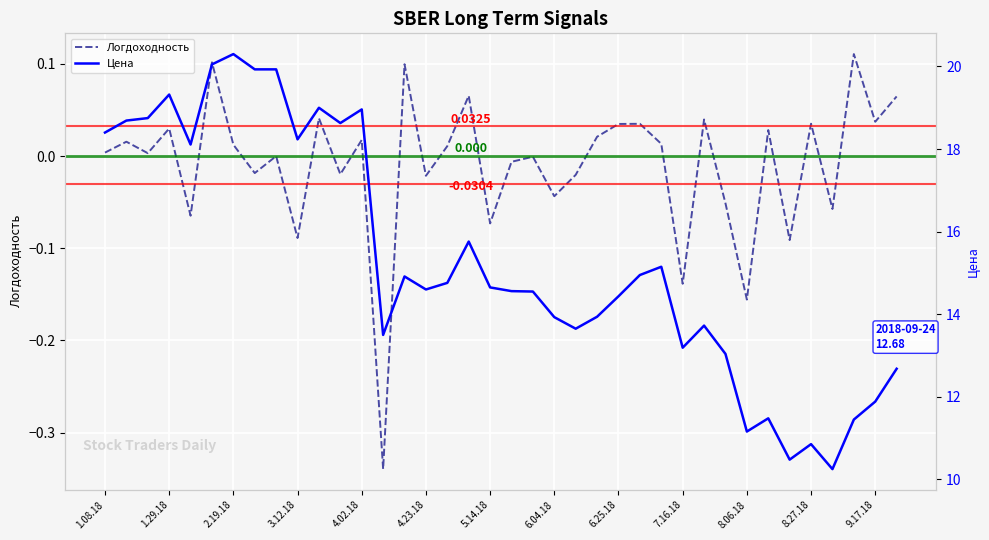

Count the number of categories in the chart.

38